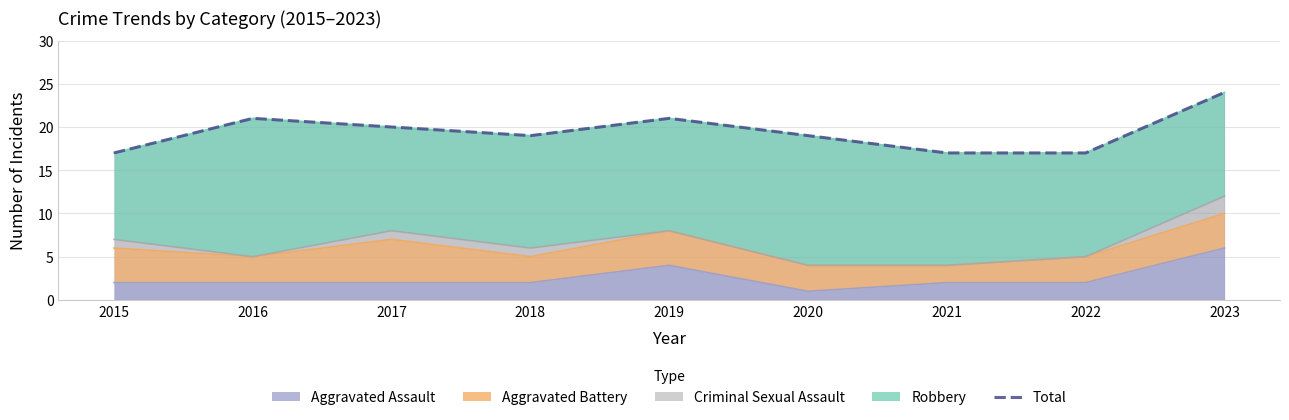

What is the value of the 7th point from the left?

17